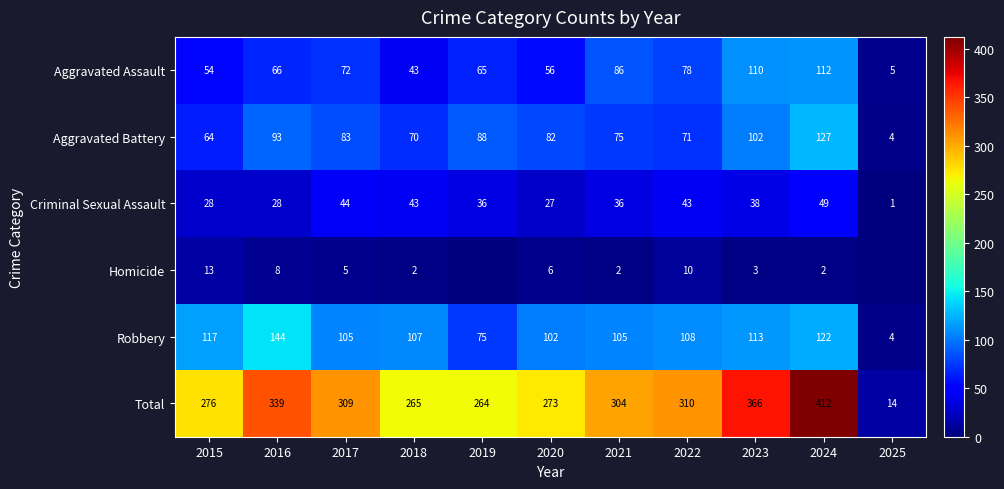

At how many categories does at least one series exceed 15?

10